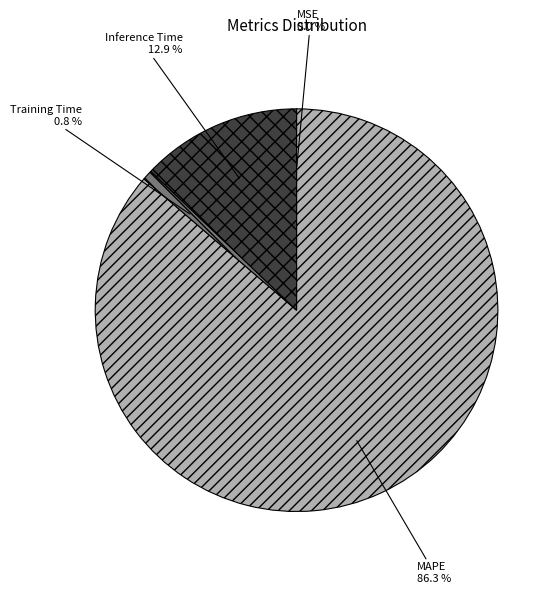

Combined, what portion of the pie is MAPE and Inference Time?

99.2%